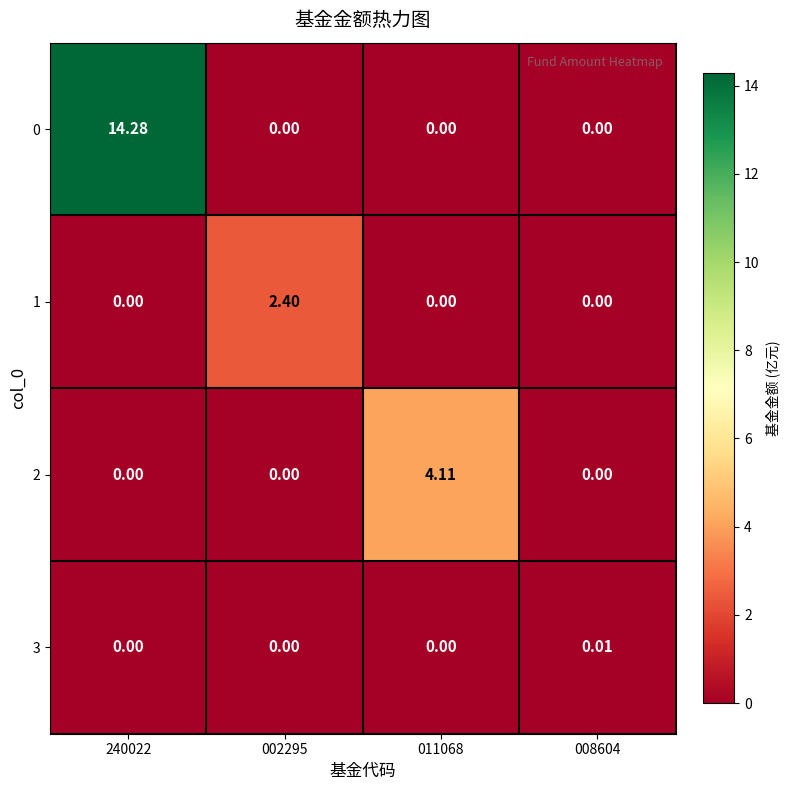

Is the value of 1 at 002295 greater than the value of 0 at 002295?

Yes